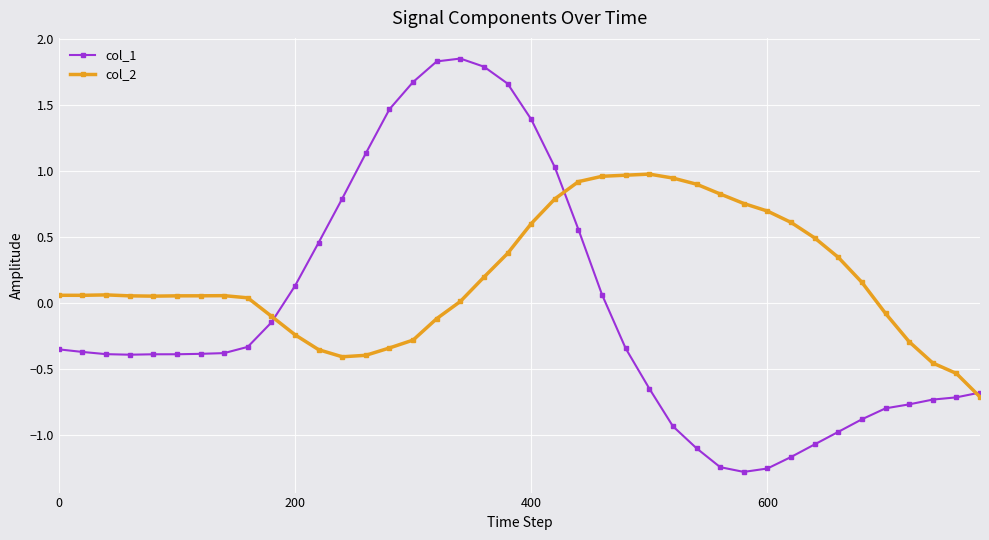

True or false: col_2 and col_1 cross at least once.

True